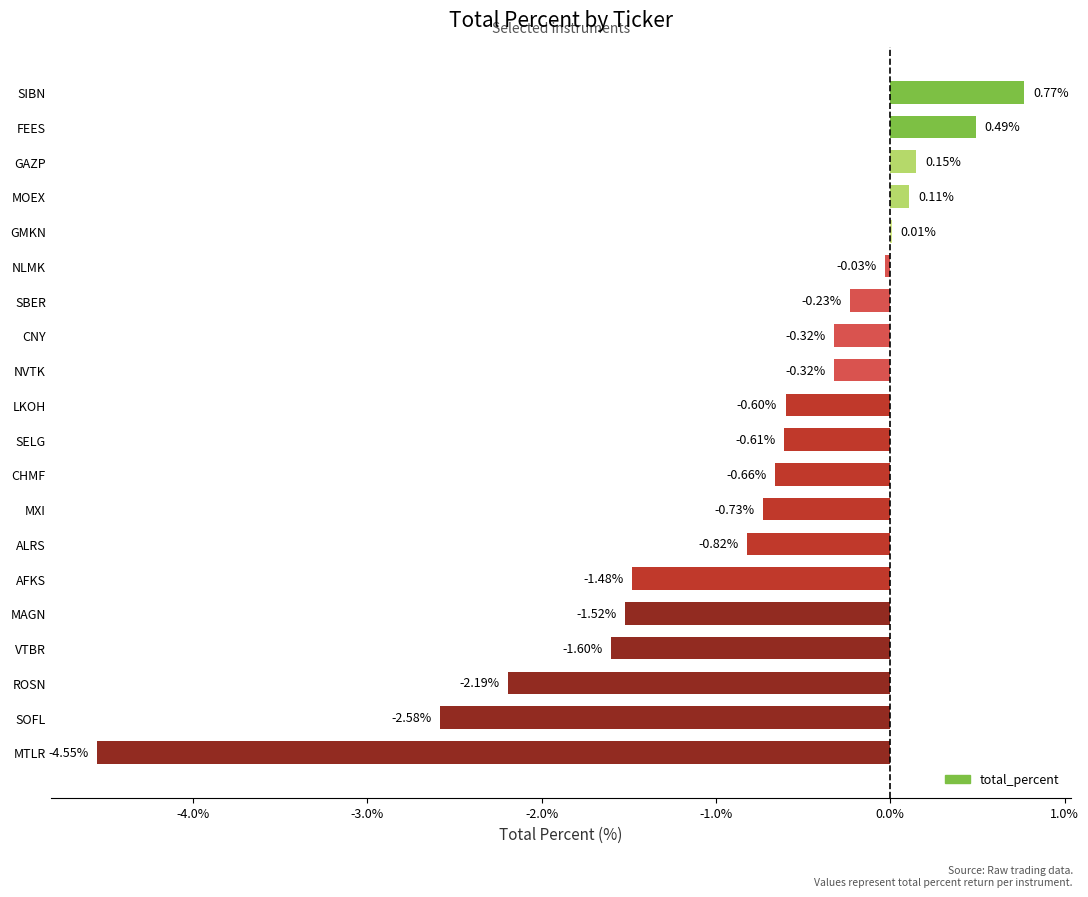

At which label is the value closest to -1?

ALRS